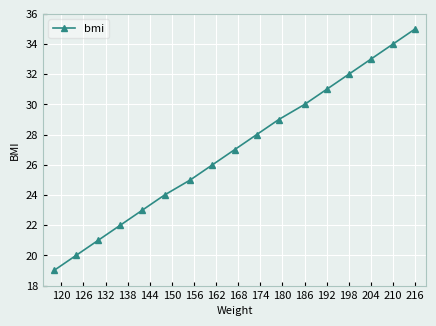

What is the maximum value shown in the chart?

35